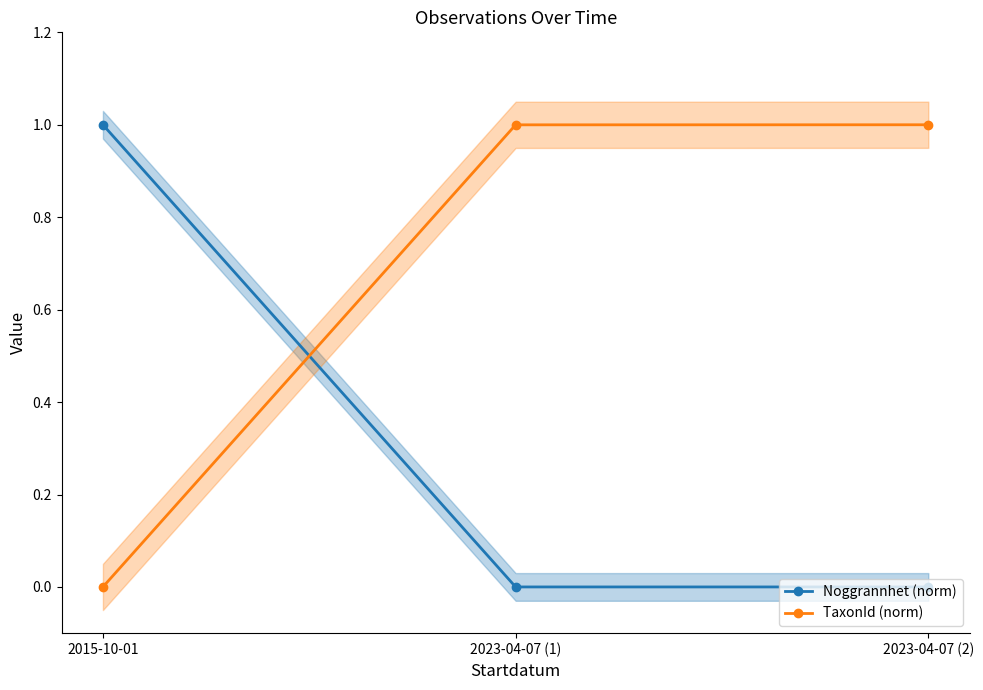

Is the value of TaxonId (norm) at 2015-10-01 greater than the value of Noggrannhet (norm) at 2015-10-01?

No